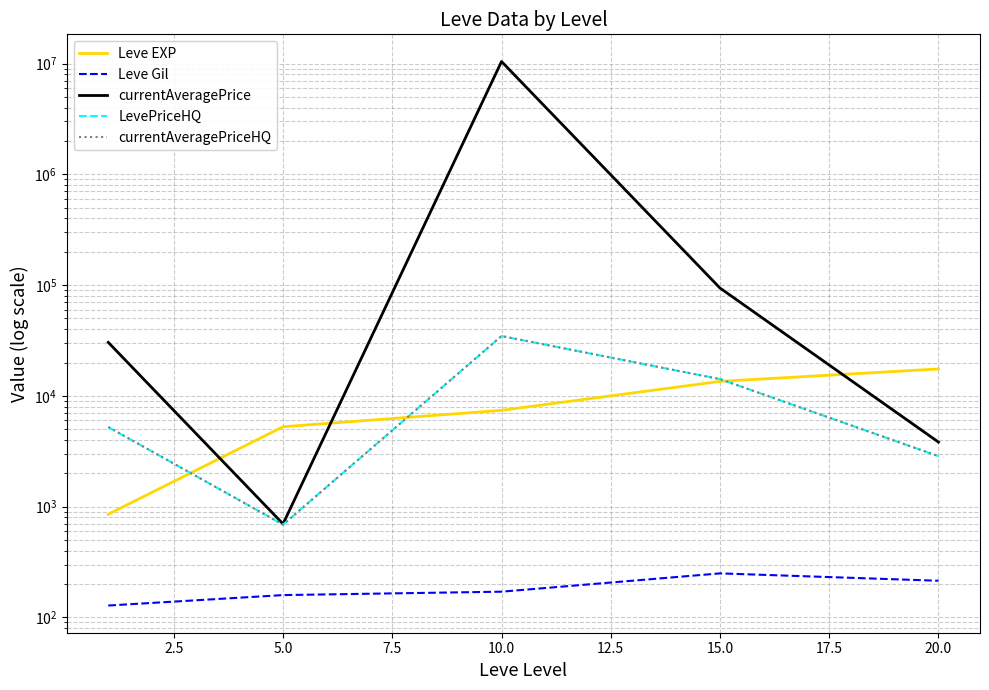

Reading left to right, list all the values displayed in this chart.

Leve EXP: 853.3	5261.7	7400.0	13510.0	17486.7
Leve Gil: 128.0	159.0	170.7	249.7	214.2
currentAveragePrice: 30390.1	698.0	10423537.9	93988.3	3823.0
LevePriceHQ: 5228.3	688.0	34669.7	14164.8	2853.2
currentAveragePriceHQ: 5228.3	688.0	34669.7	14164.8	2853.2